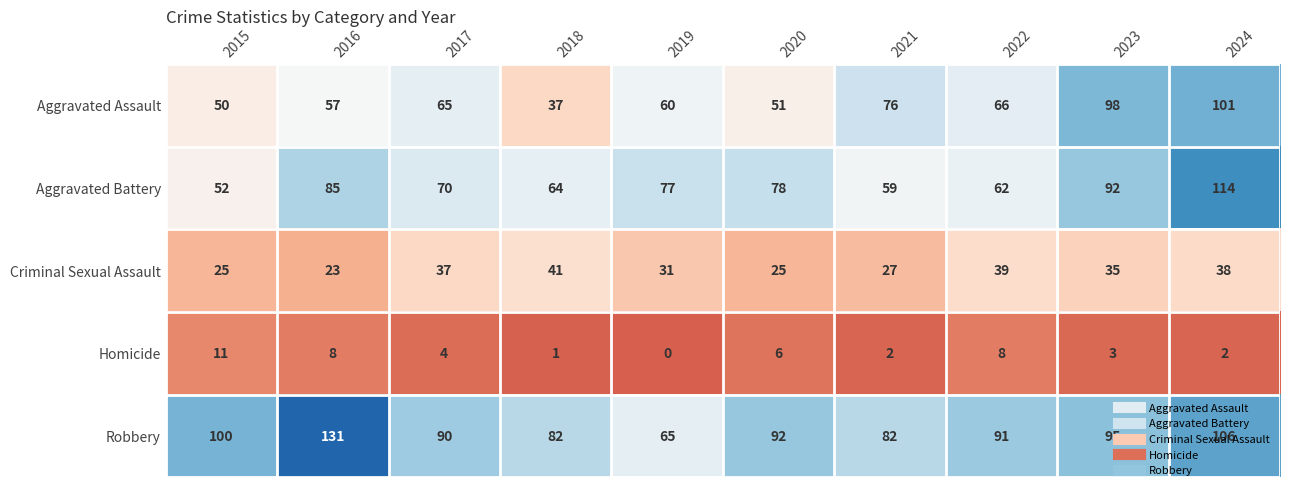

List the series in order of their peak value, highest first.

Robbery, Aggravated Battery, Aggravated Assault, Criminal Sexual Assault, Homicide